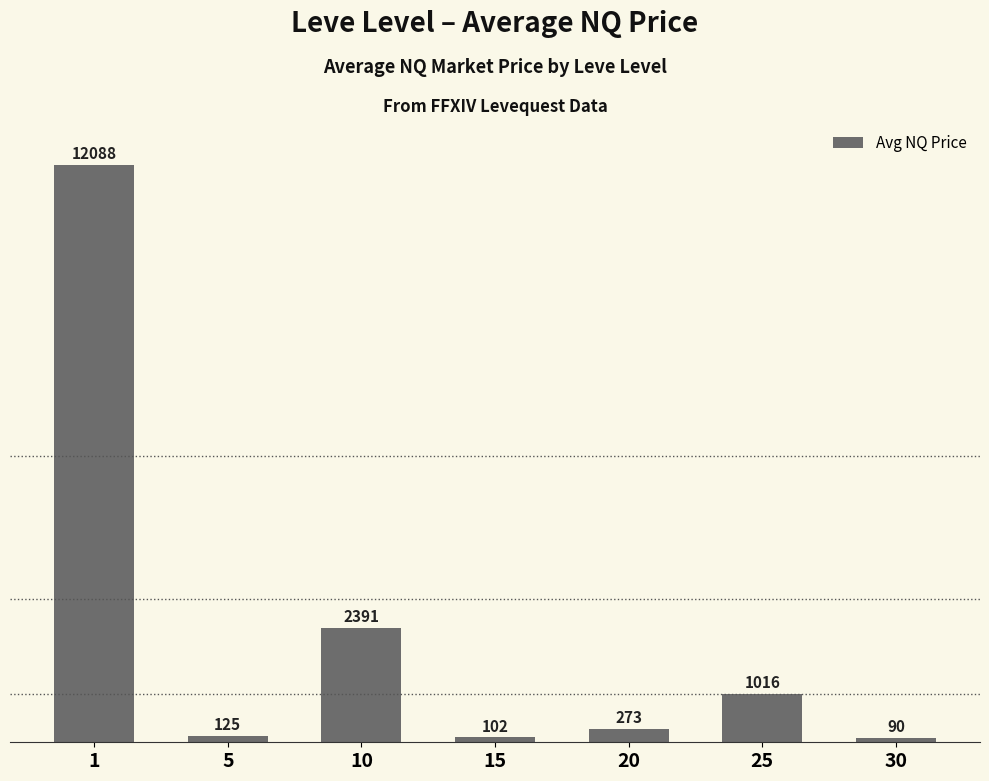

What value does the data have at 30?

89.6